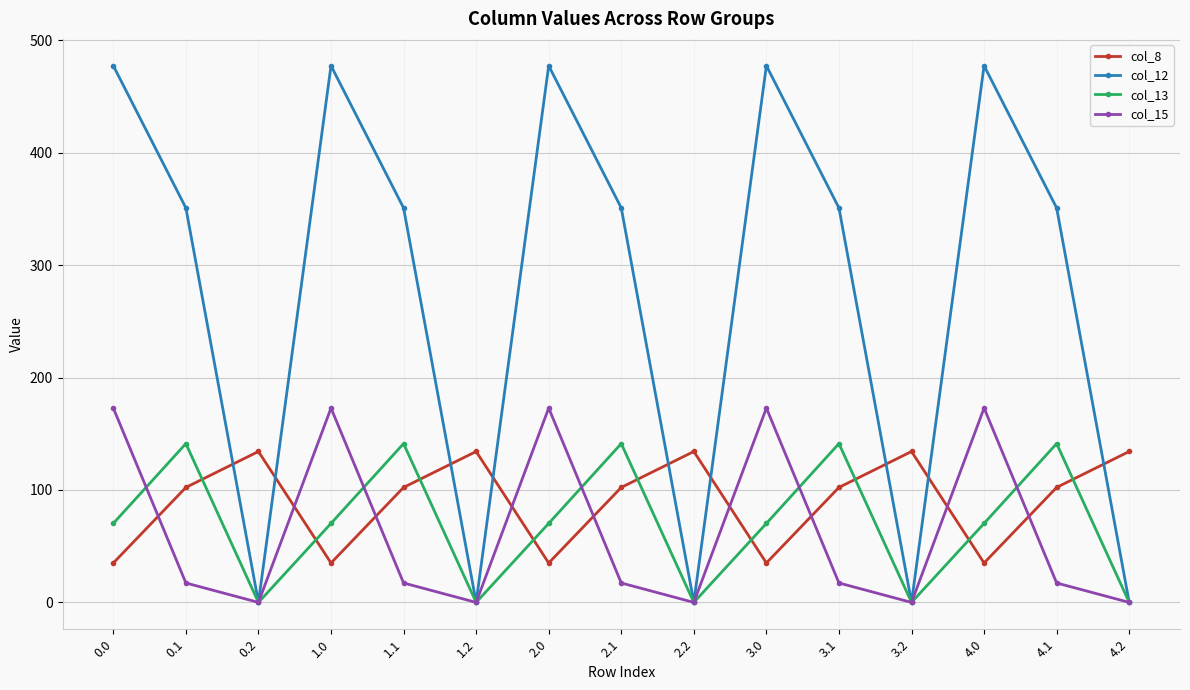

True or false: col_12 and col_8 cross at least once.

True